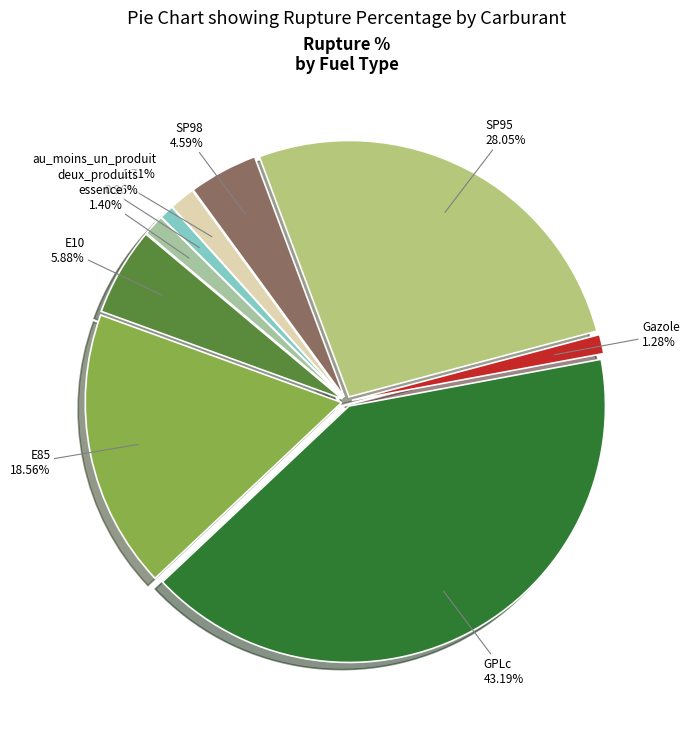

Approximately how many times larger is the value at E10 compared to au_moins_un_produit?

3.4